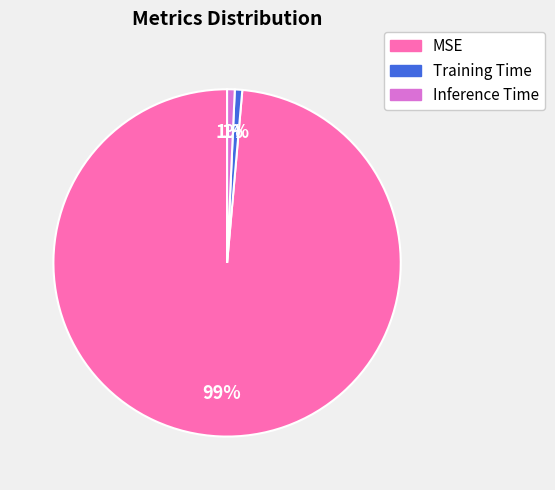

To the nearest percent, what percentage of the pie is Inference Time?

1%